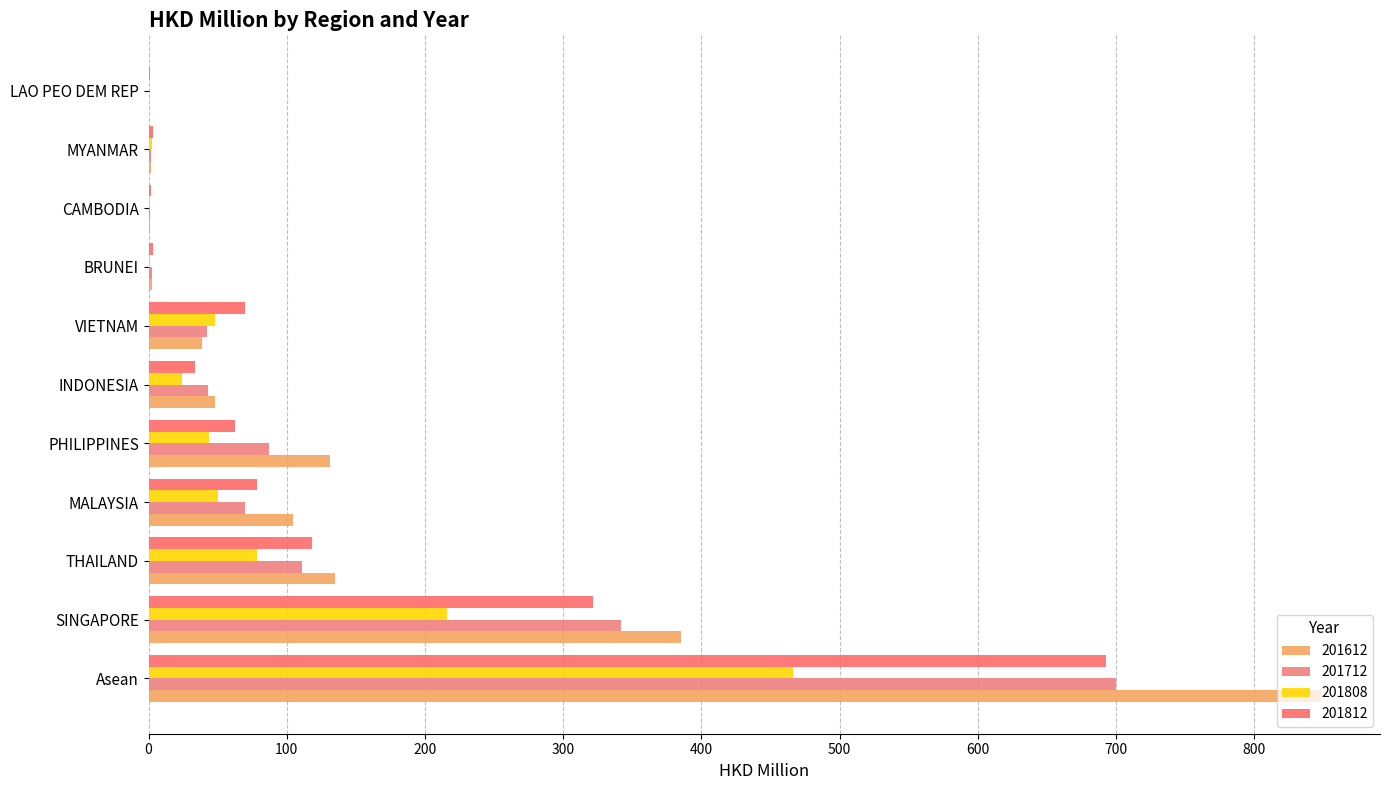

Reading left to right, what are all the values shown in this chart?

201612: Asean=848.6	SINGAPORE=385.3	THAILAND=135.0	MALAYSIA=104.3	PHILIPPINES=131.6	INDONESIA=47.8	VIETNAM=38.9	BRUNEI=2.7	CAMBODIA=0.8	MYANMAR=1.9	LAO PEO DEM REP=0.3
201712: Asean=700.2	SINGAPORE=342.0	THAILAND=111.1	MALAYSIA=69.8	PHILIPPINES=86.9	INDONESIA=42.9	VIETNAM=42.5	BRUNEI=2.2	CAMBODIA=0.9	MYANMAR=1.9	LAO PEO DEM REP=0.0
201808: Asean=466.1	SINGAPORE=216.1	THAILAND=78.4	MALAYSIA=50.3	PHILIPPINES=43.7	INDONESIA=24.4	VIETNAM=48.1	BRUNEI=1.4	CAMBODIA=1.0	MYANMAR=2.5	LAO PEO DEM REP=0.4
201812: Asean=692.7	SINGAPORE=321.2	THAILAND=118.2	MALAYSIA=78.3	PHILIPPINES=62.2	INDONESIA=33.8	VIETNAM=69.9	BRUNEI=3.1	CAMBODIA=1.4	MYANMAR=3.4	LAO PEO DEM REP=1.3